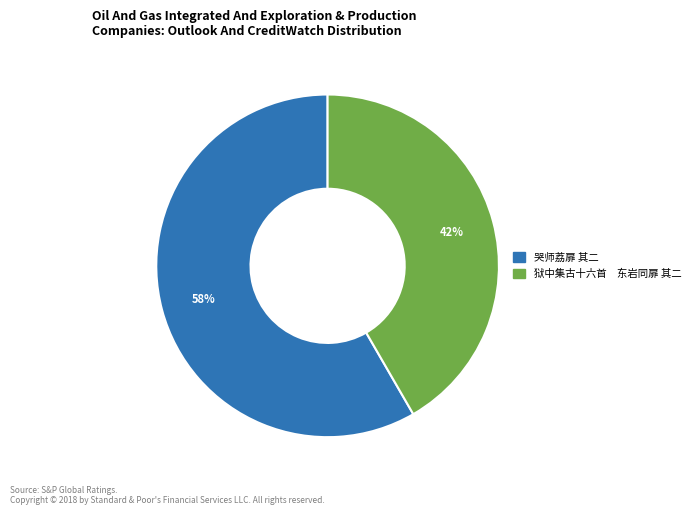

To the nearest percent, what percentage of the pie is 哭师荔扉 其二?

58%